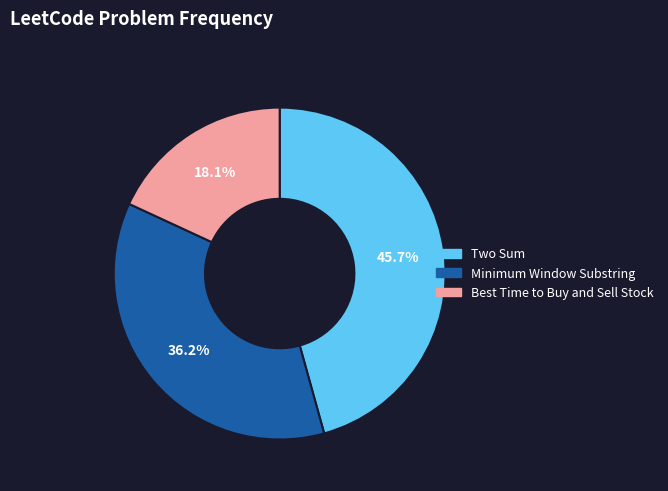

The Best Time to Buy and Sell Stock slice represents 18% of the pie. True or false?

True